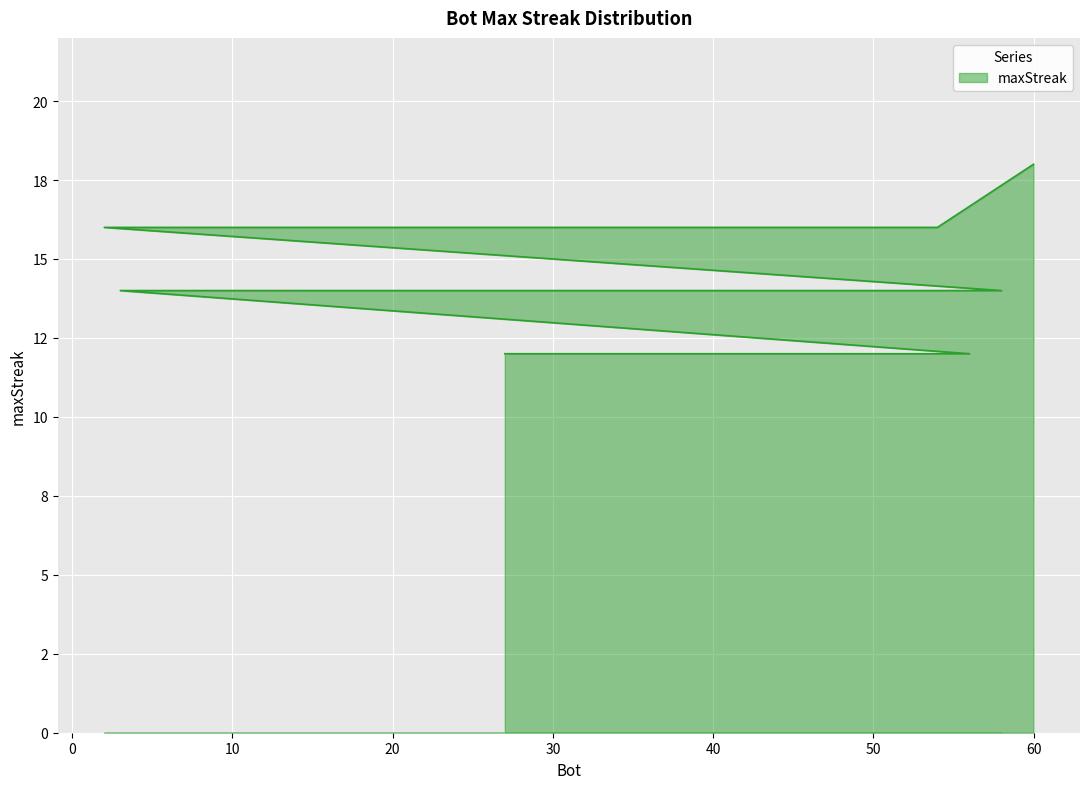

What is the ratio of the value at 18 to the value at 58?

1.1